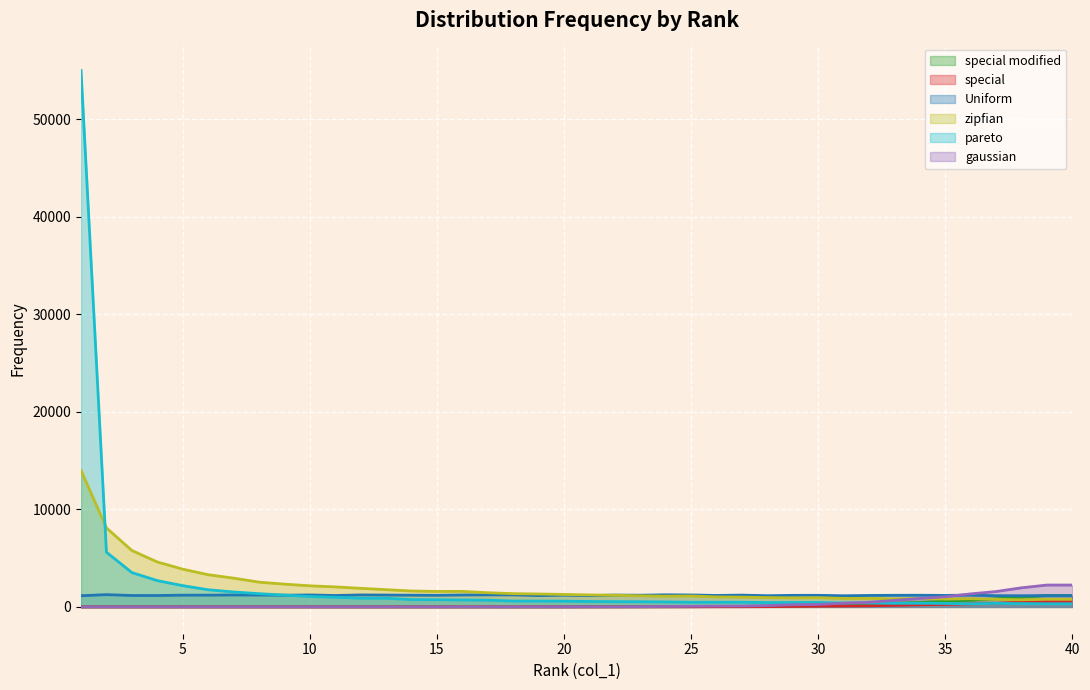

Reading right to left, transcribe all the data shown in this chart.

special modified: 1169	1169	987	837	677	581	449	386	259	203	157	93	69	52	37	22	13	9	11	6	2	1	0	1	0	1	0	0	0	0	0	0	0	0	0	0	0	0	0	0
special: 533	533	482	360	306	254	216	157	114	91	75	51	28	17	15	9	8	6	2	2	0	1	0	1	0	0	0	0	0	0	0	0	0	0	0	0	0	0	0	0
Uniform: 1161	1161	1147	1150	1206	1179	1196	1190	1175	1142	1189	1184	1147	1209	1174	1223	1241	1199	1215	1157	1203	1163	1233	1233	1222	1188	1200	1216	1228	1169	1225	1199	1216	1224	1205	1203	1168	1170	1257	1146
zipfian: 782	782	726	773	844	800	878	830	873	876	942	926	958	1007	1023	1120	1102	1138	1194	1230	1278	1325	1359	1456	1591	1585	1630	1768	1906	2052	2163	2334	2540	2951	3302	3871	4609	5784	8101	13990
pareto: 322	322	339	359	312	358	373	366	407	407	456	449	444	479	479	478	510	531	538	556	591	600	601	691	710	736	751	891	894	989	1069	1211	1356	1534	1757	2179	2696	3524	5608	55013
gaussian: 2240	2240	1958	1575	1335	1041	864	667	477	377	254	220	134	88	80	59	40	19	10	10	3	3	0	0	0	0	0	0	0	0	0	0	0	0	0	0	0	0	0	0